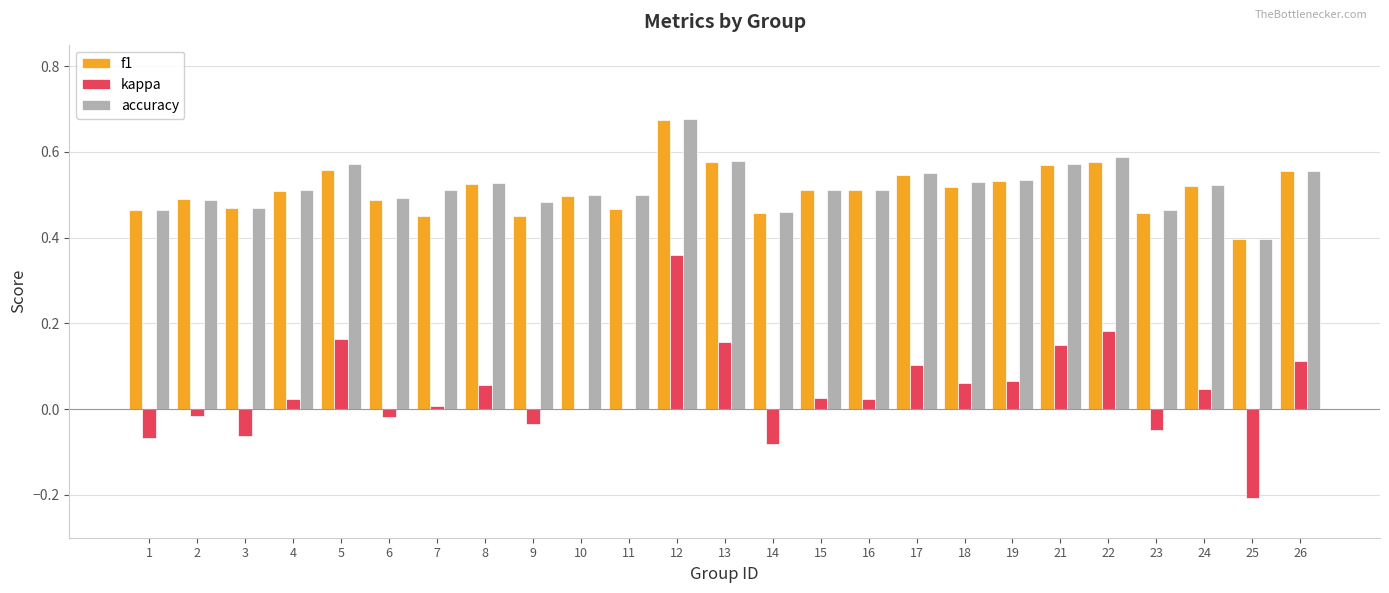

The value of kappa at 24 is 0.0. True or false?

True